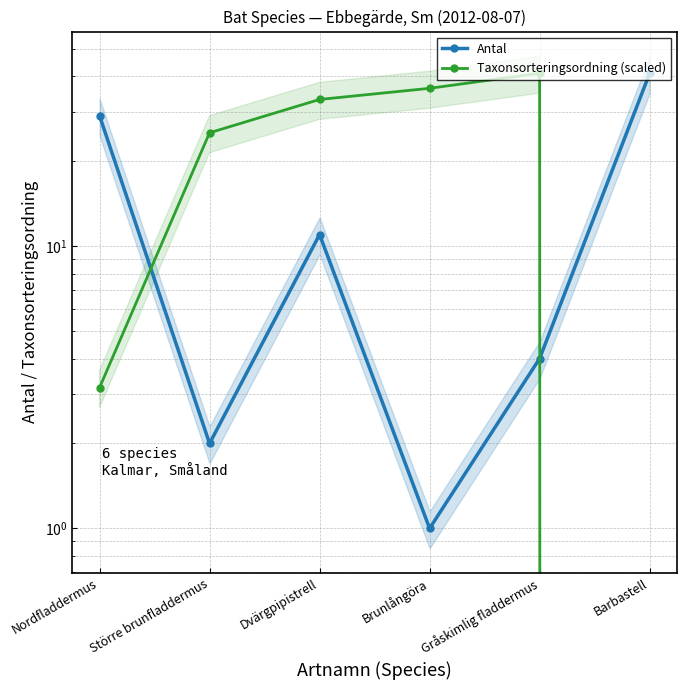

How many interior local peaks does the Taxonsorteringsordning (scaled) series have?

1